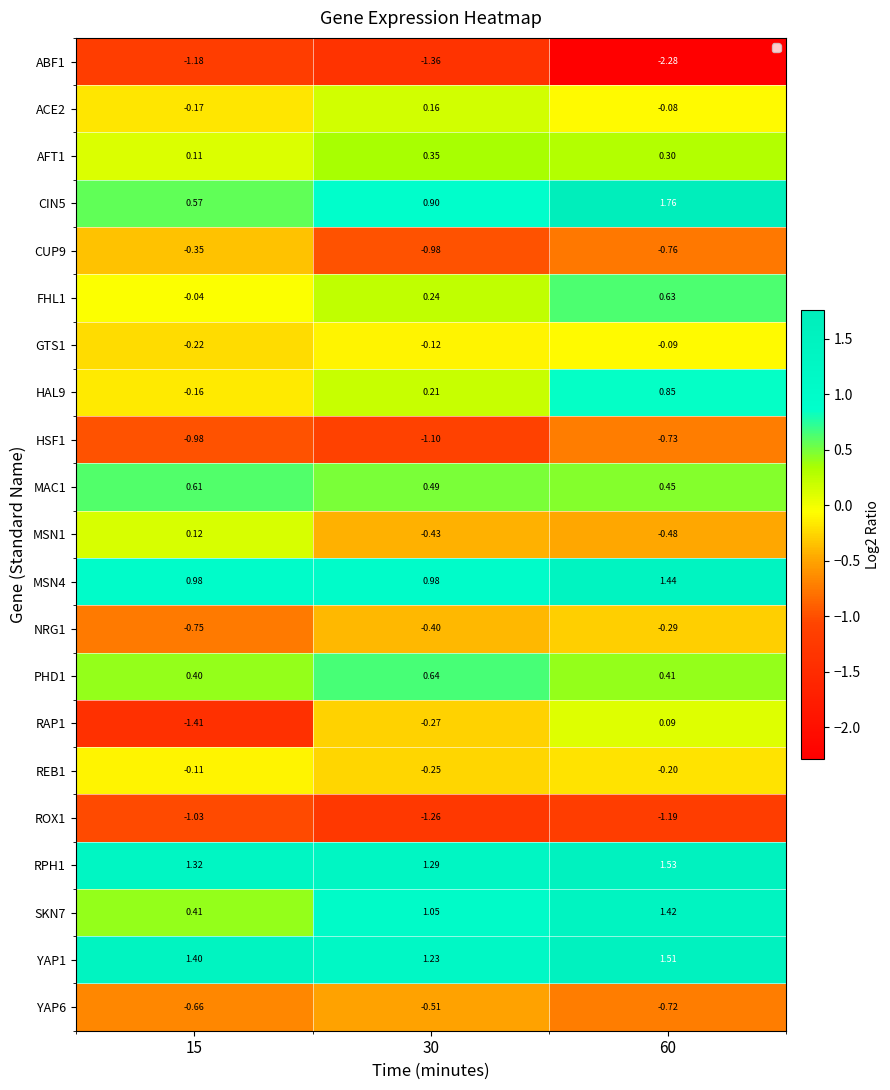

At how many categories does at least one series exceed 0?

3